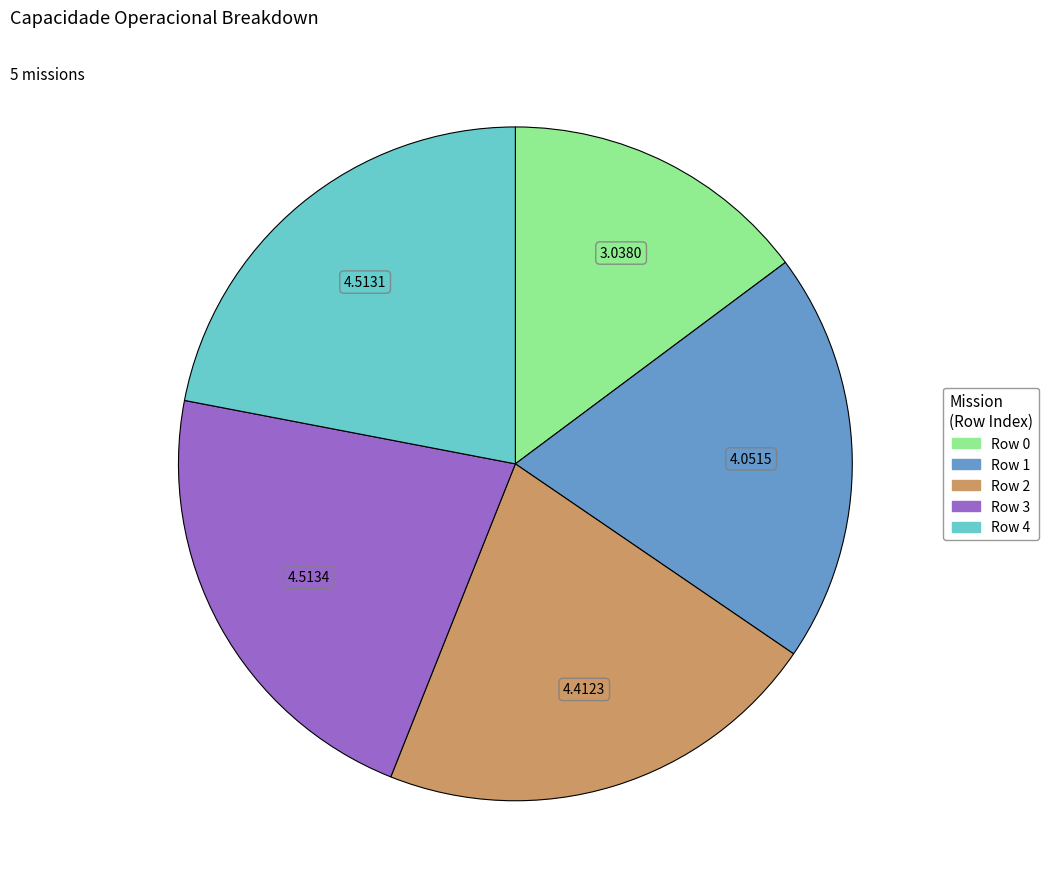

Which slice is the smallest?

Row 0